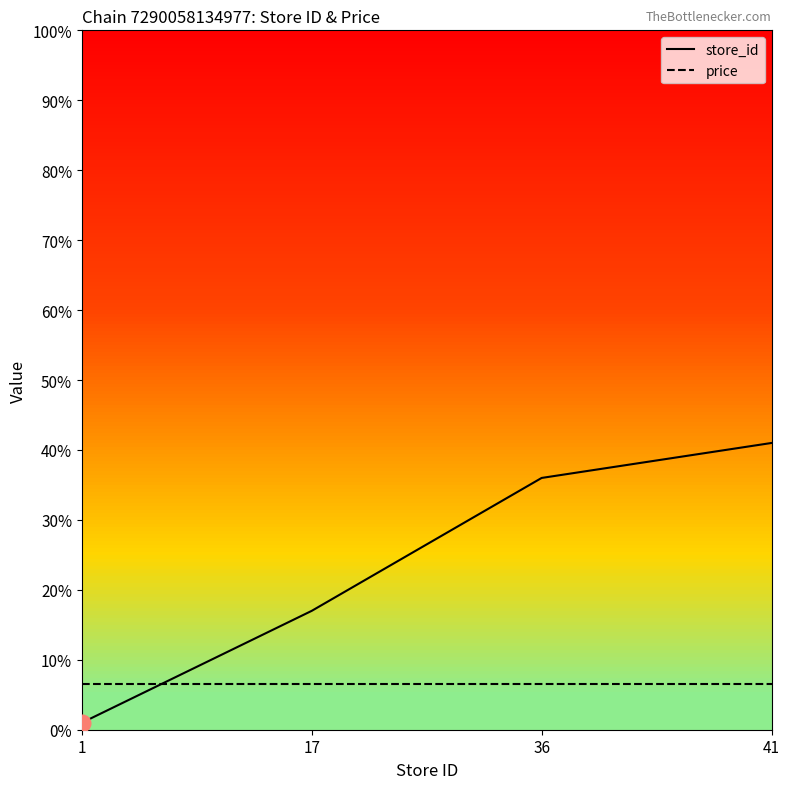

At which category is the sum across all series the highest?

41